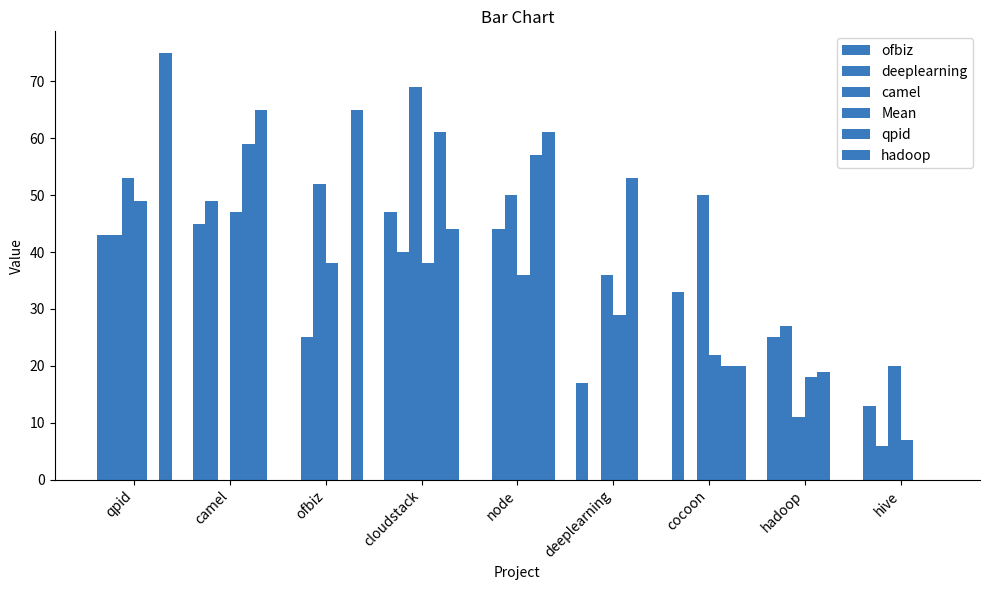

Does the chart contain stacked bars?

No